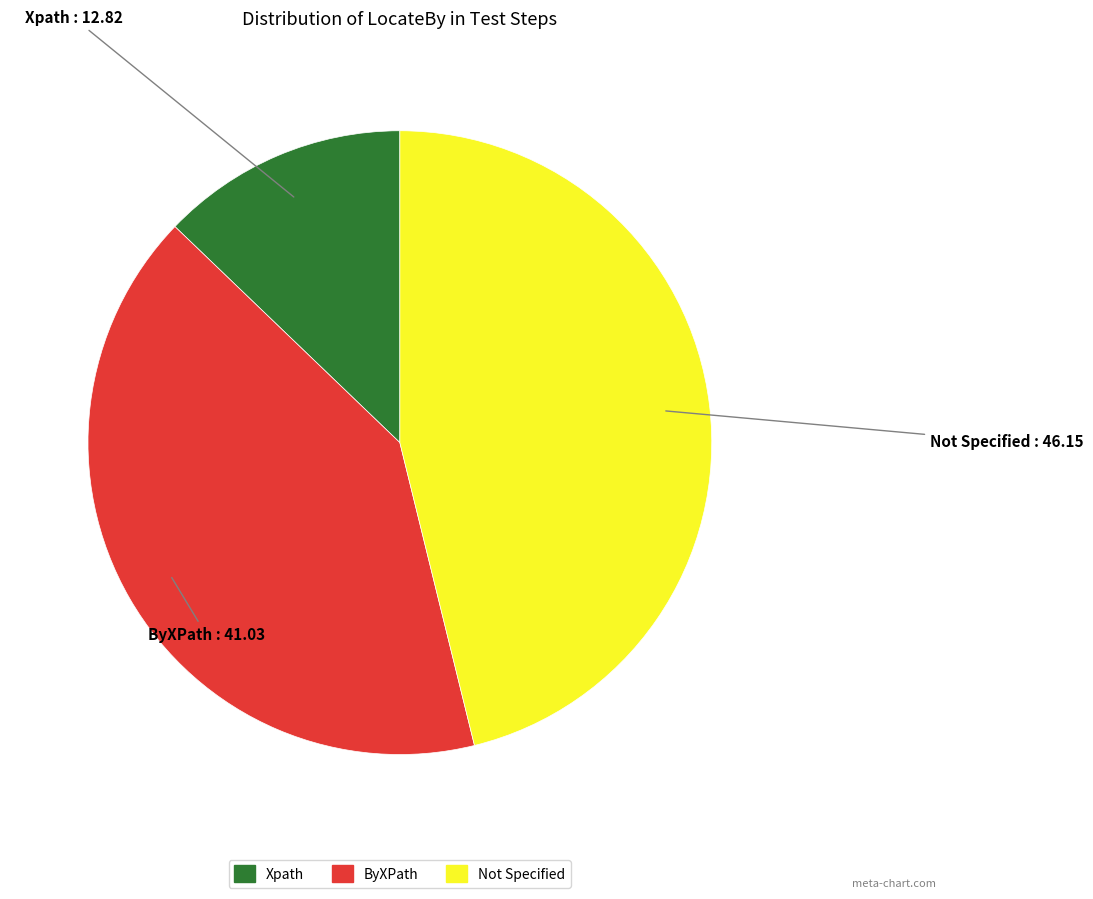

Is there a majority slice in this chart?

No